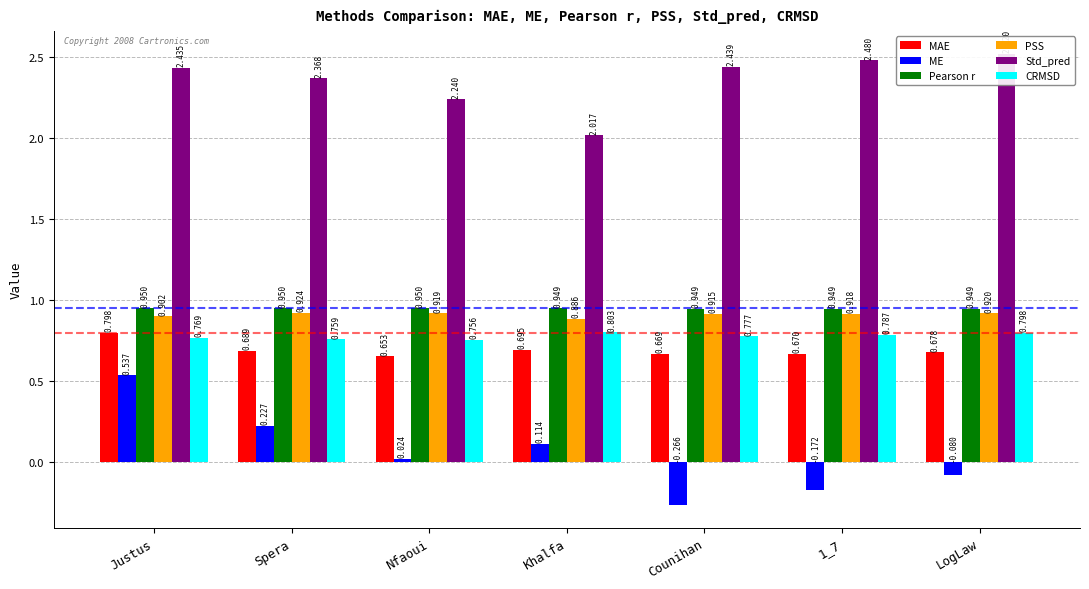

Reading left to right, transcribe all the data shown in this chart.

MAE: 0.8	0.7	0.7	0.7	0.7	0.7	0.7
ME: 0.5	0.2	0.0	0.1	-0.3	-0.2	-0.1
Pearson r: 0.9	0.9	0.9	0.9	0.9	0.9	0.9
PSS: 0.9	0.9	0.9	0.9	0.9	0.9	0.9
Std_pred: 2.4	2.4	2.2	2.0	2.4	2.5	2.5
CRMSD: 0.8	0.8	0.8	0.8	0.8	0.8	0.8